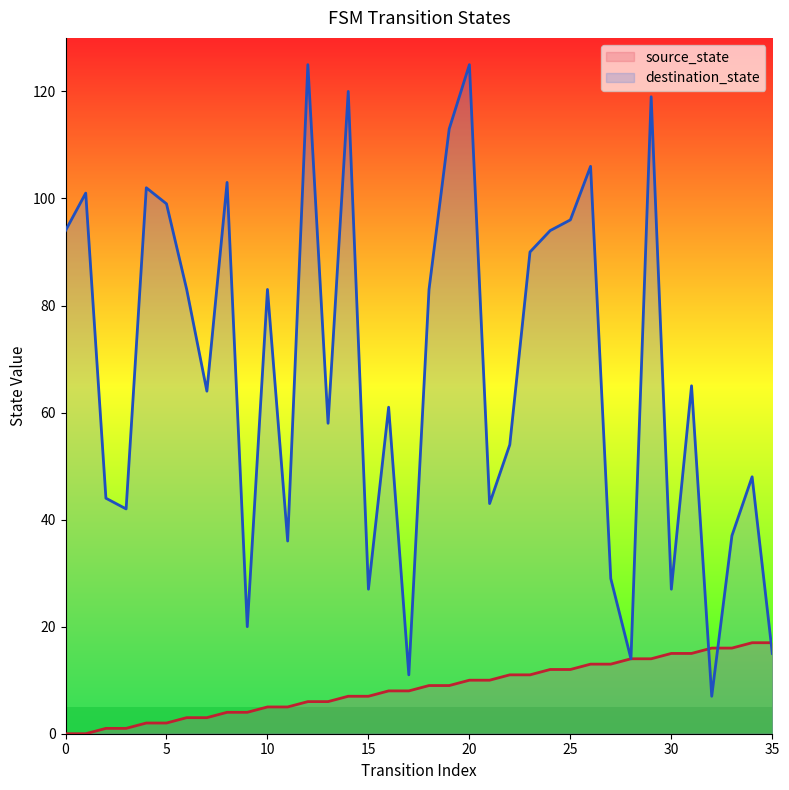

True or false: destination_state has more than 1 points higher than both neighbors.

True